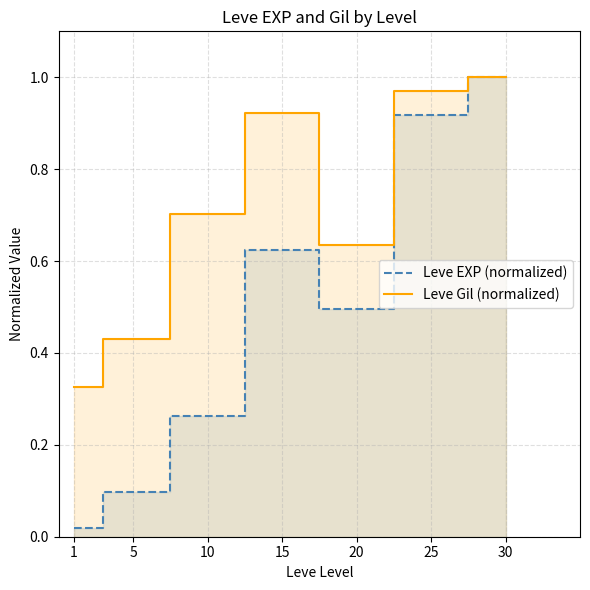

True or false: Leve Gil (normalized) has a value of 0.6 at 5.

False